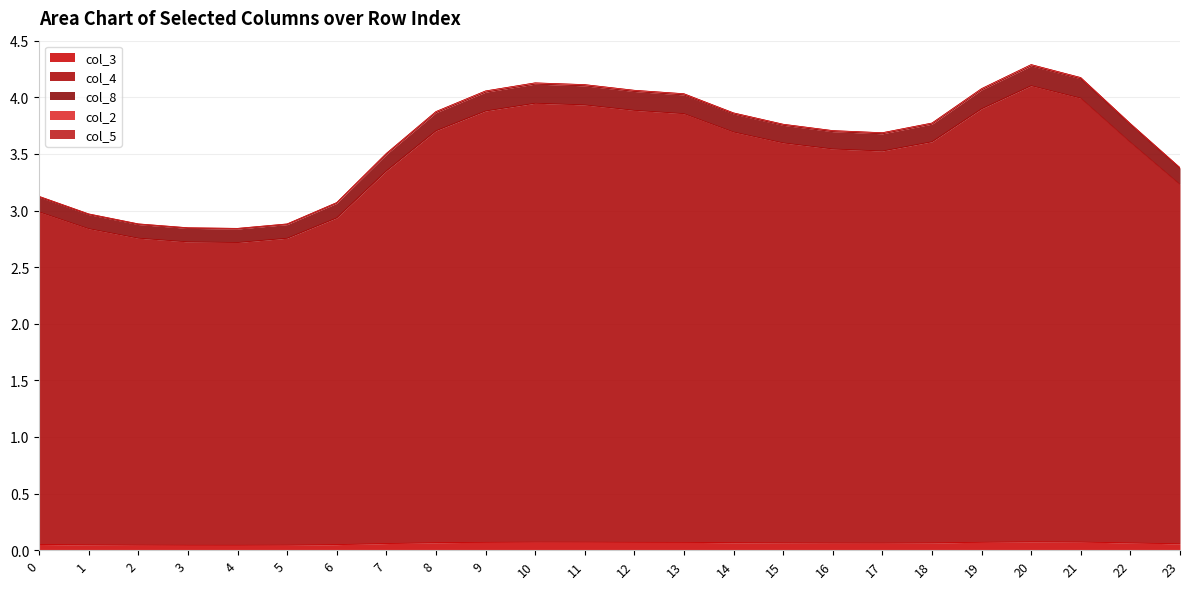

What is the sum of all col_2 values?

1.5